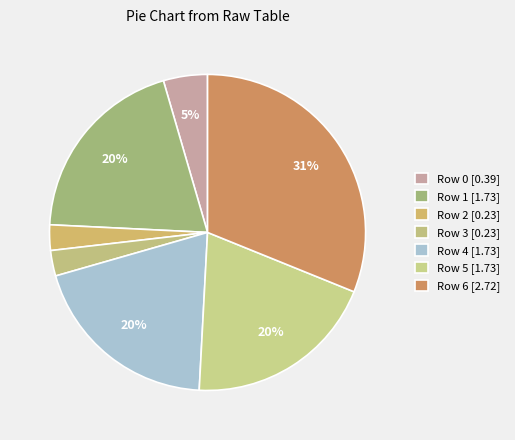

What is the smallest slice in the pie chart?

Row 2